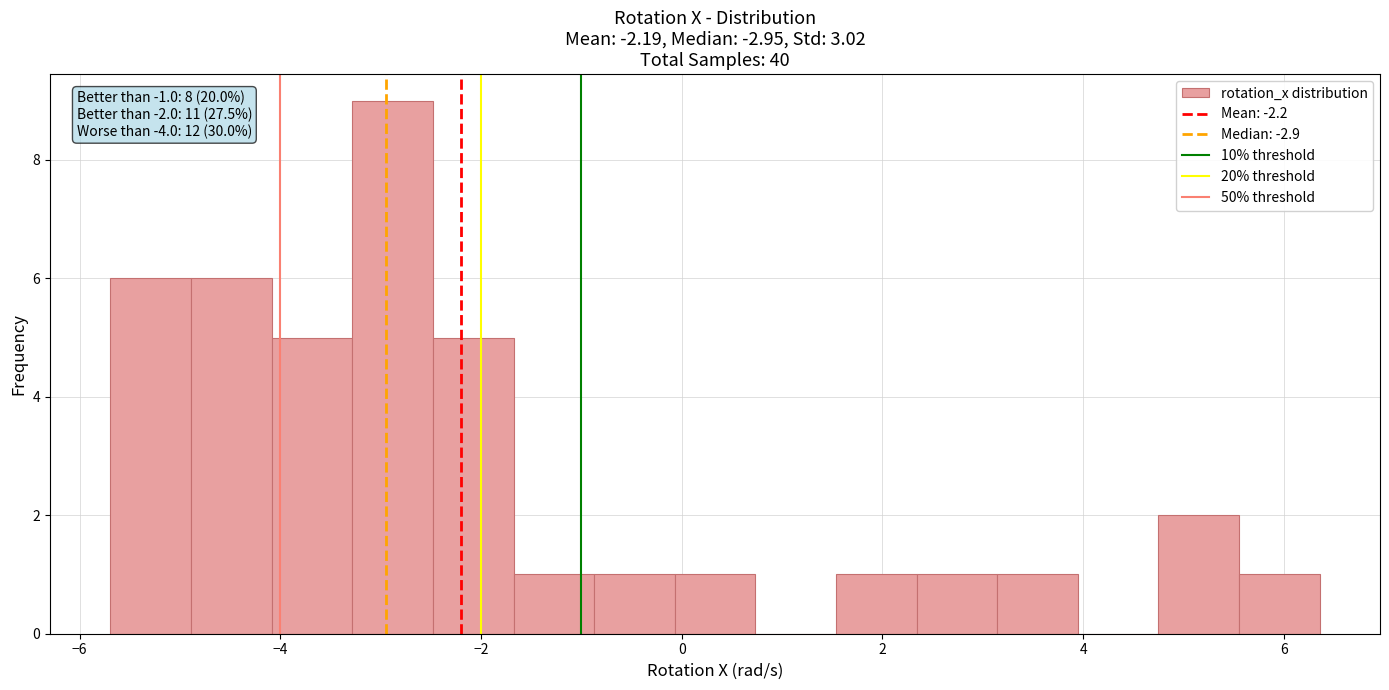

Over which range of the x-axis is the bar tallest?

-3.2 to -2.4